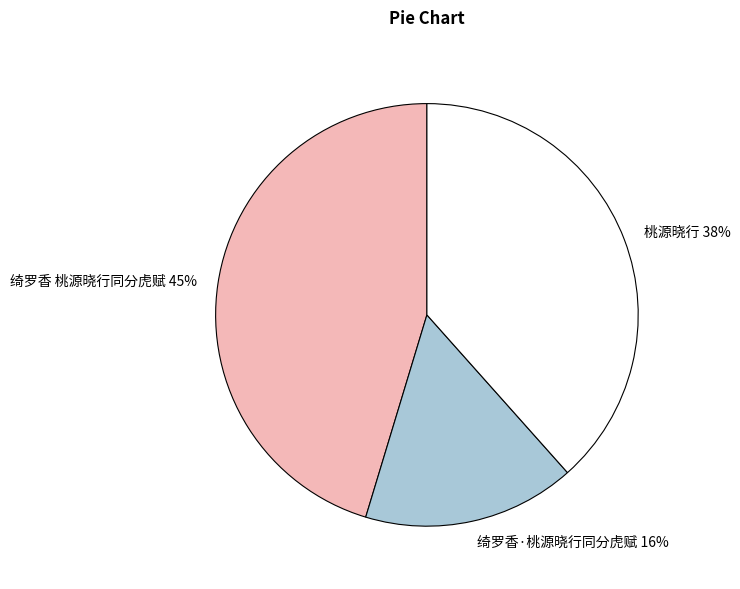

Rank the categories by value from lowest to highest.

绮罗香·桃源晓行同分虎赋, 桃源晓行, 绮罗香 桃源晓行同分虎赋